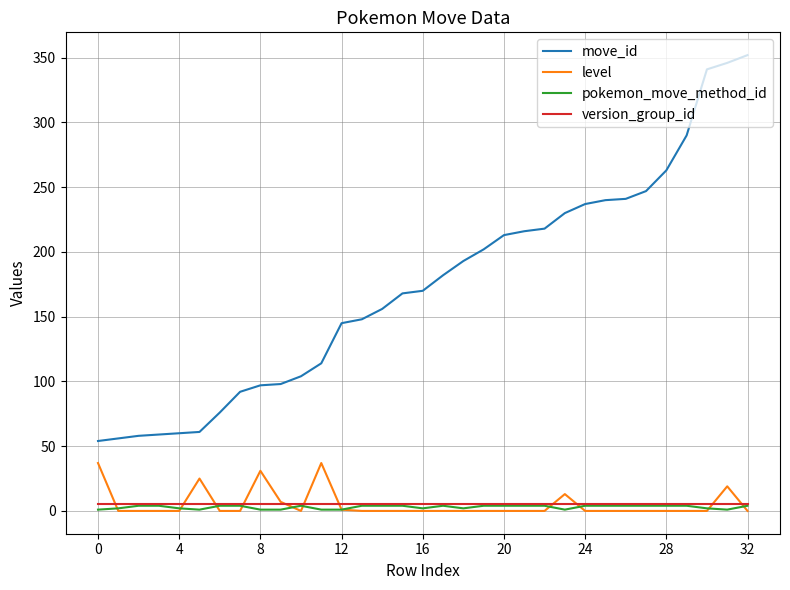

Which series has the largest total across all categories?

move_id